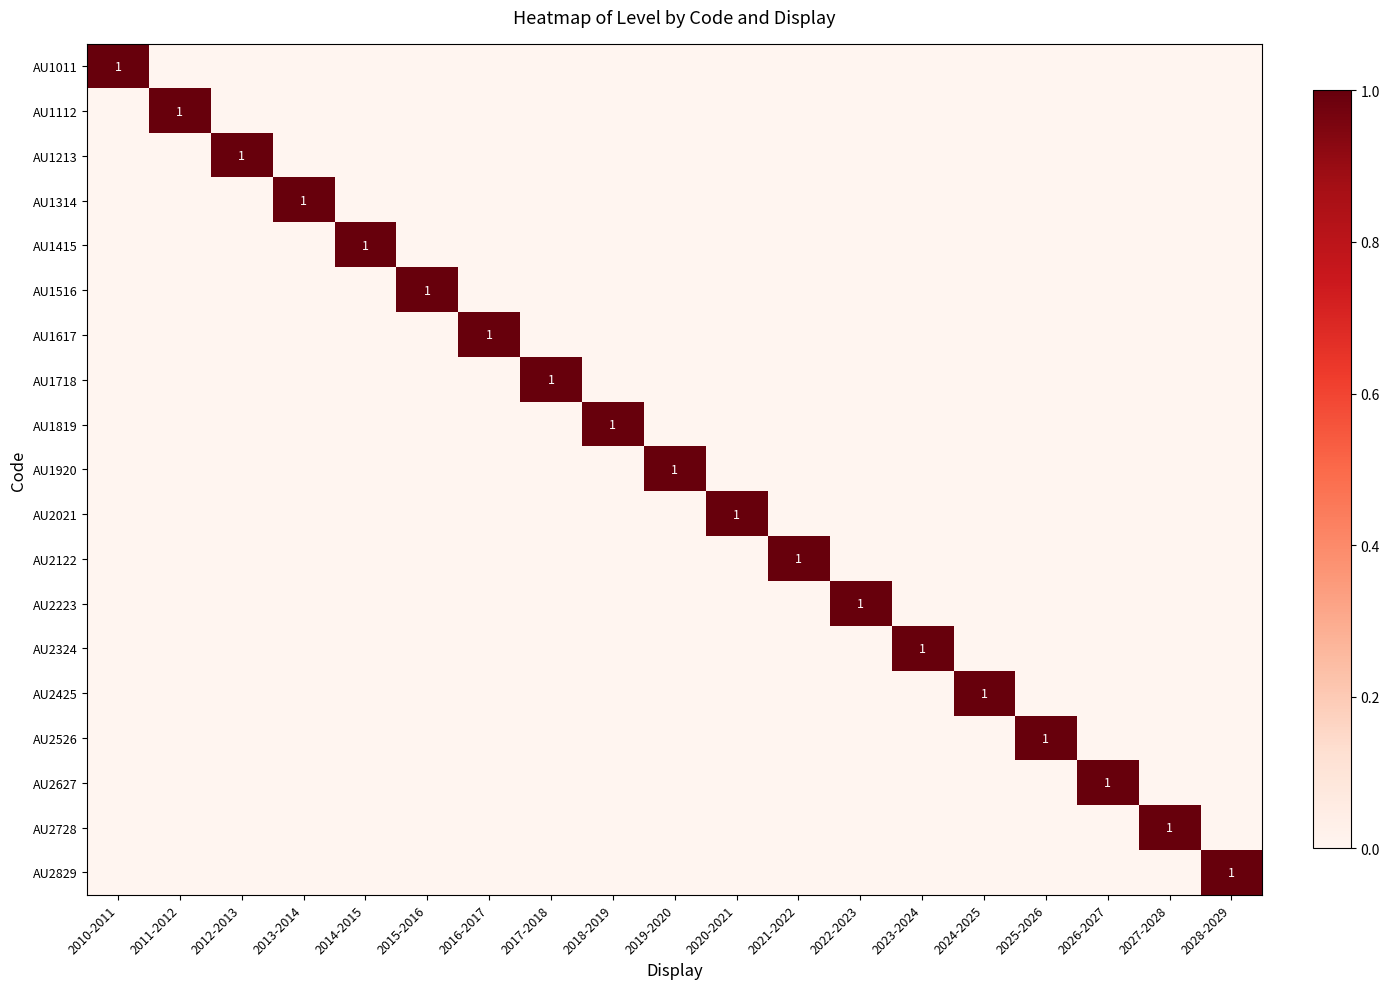

What is the difference between the maximum and minimum values in the AU1718 series?

1